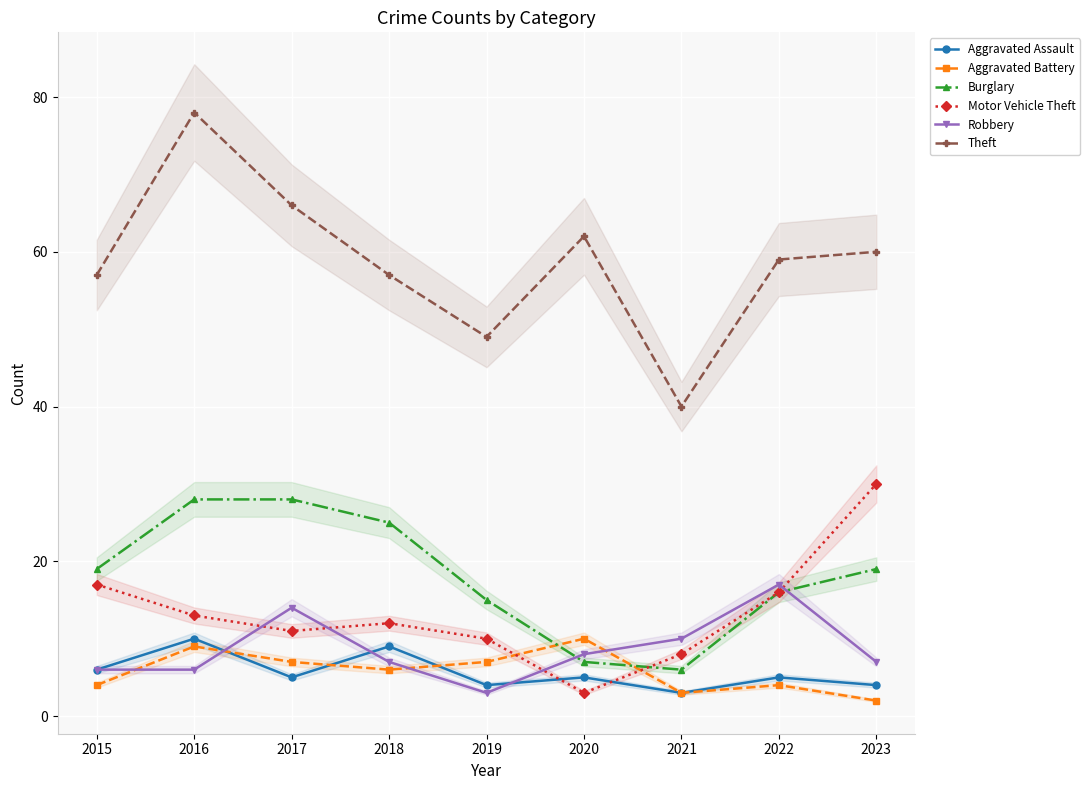

In Aggravated Assault, how many points are higher than both neighbors (excluding endpoints)?

4